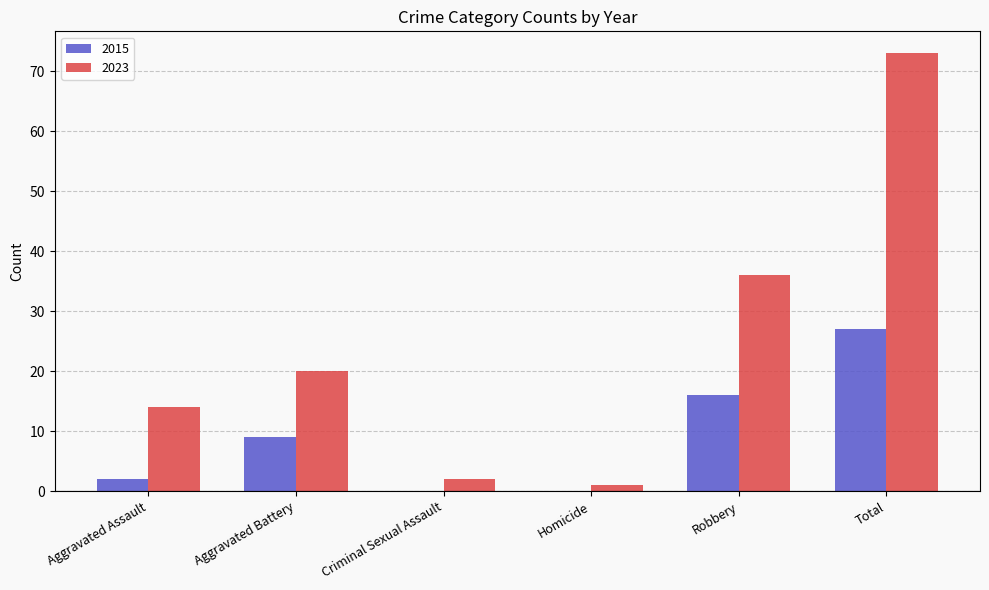

Which category has the highest value in the 2015 series?

Total